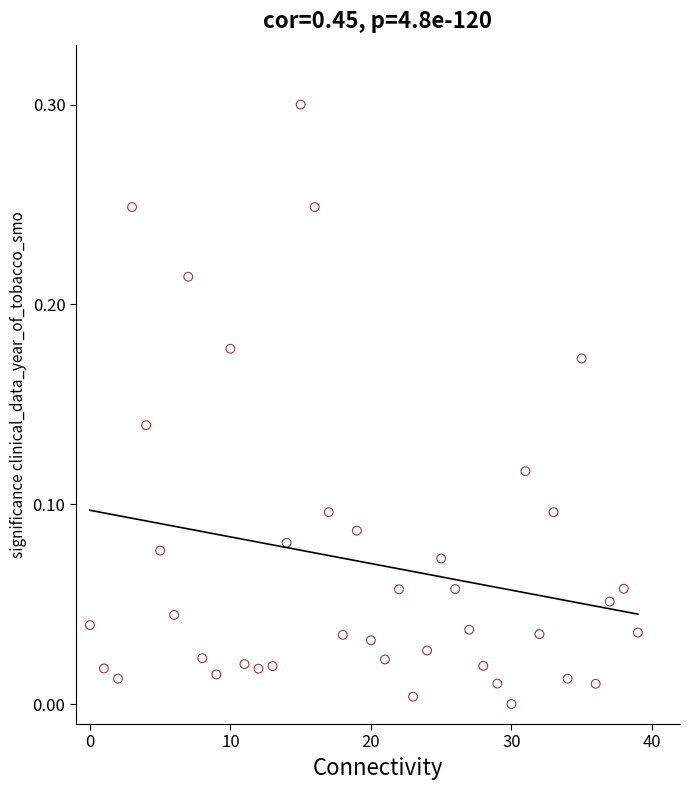

What is the range of Y values (max minus min)?

0.3